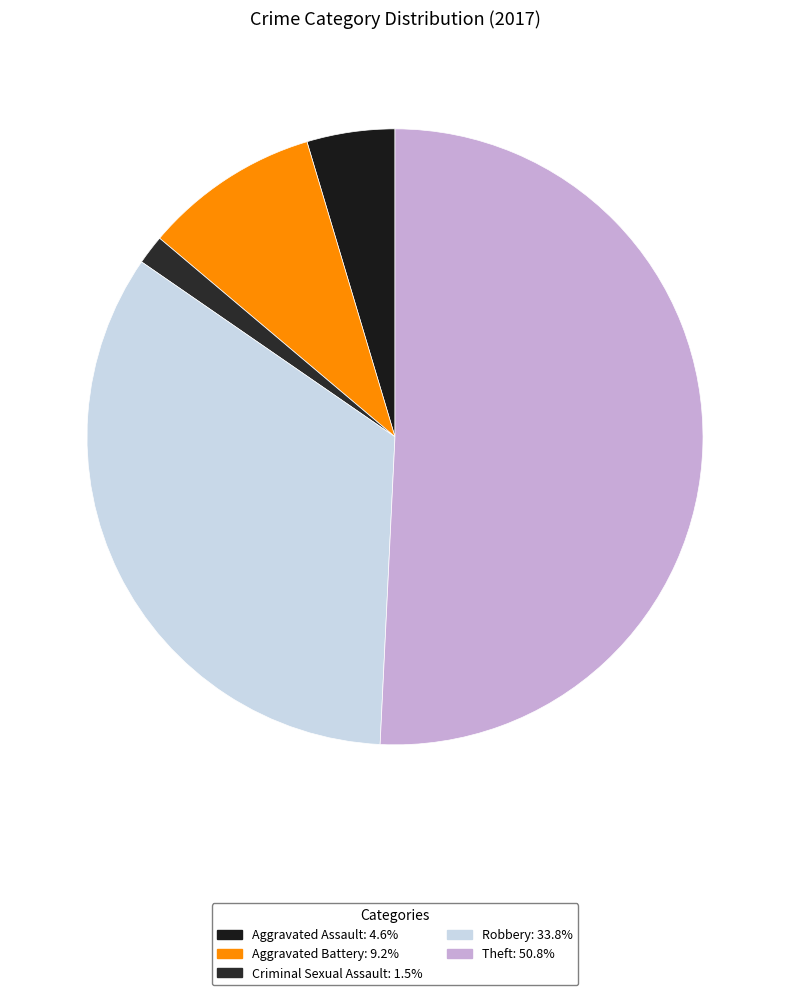

To the nearest percent, what is the combined percentage of Robbery and Theft?

85%